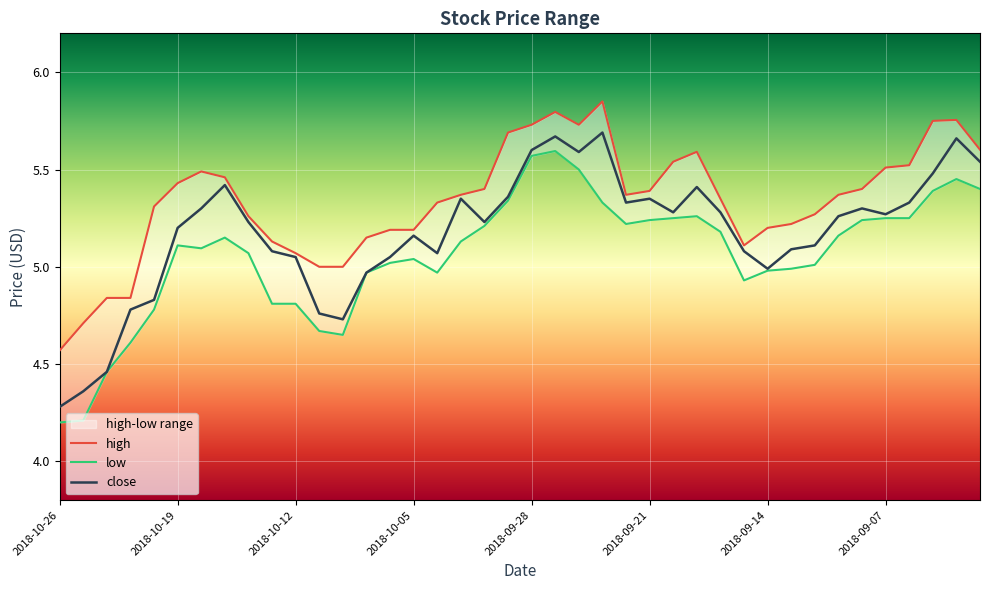

At how many categories does at least one series exceed 4?

40